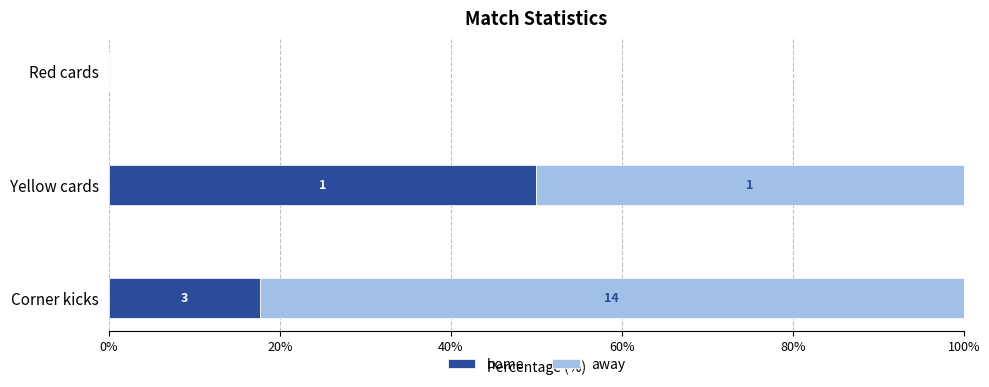

What is the sum of all home values?

67.6